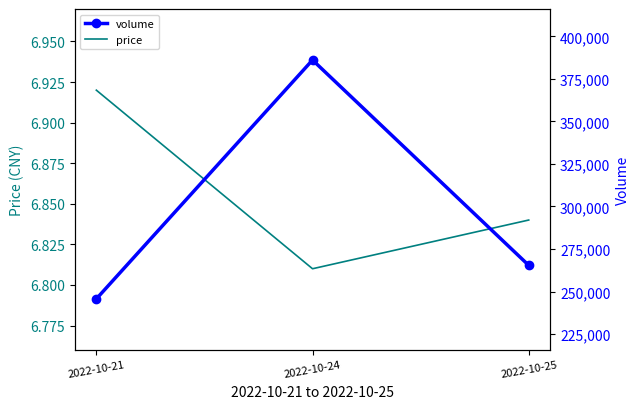

At which label does price reach its minimum?

2022-10-24